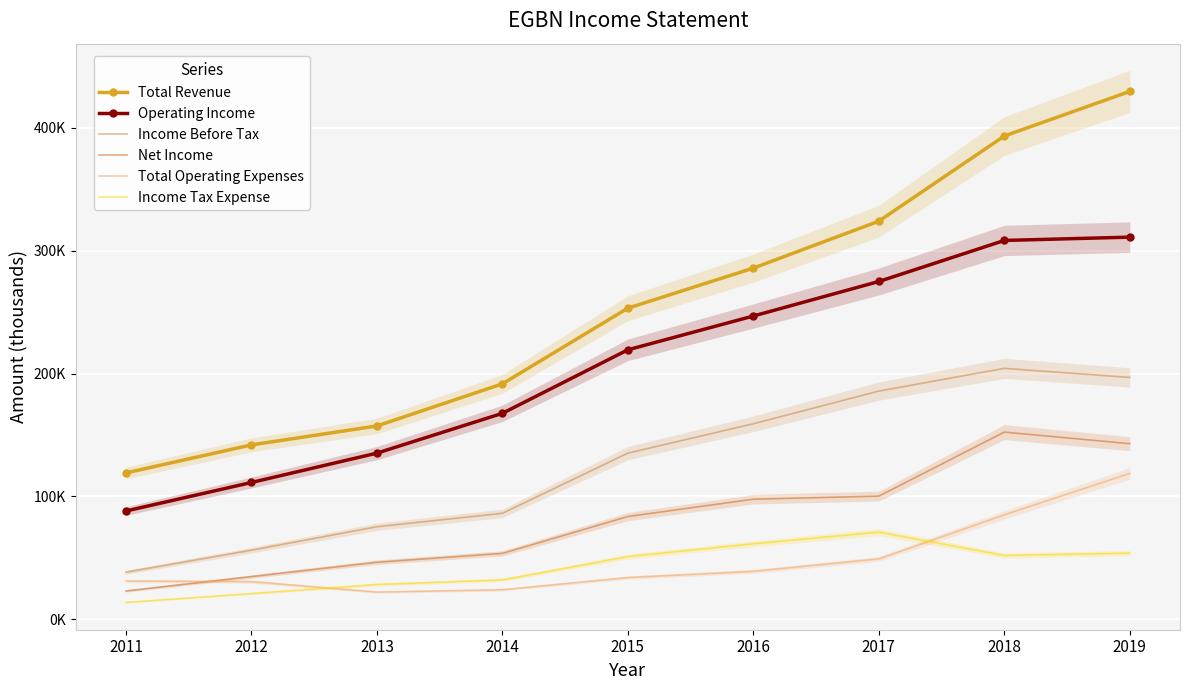

How many data points in Total Revenue are less than 253200?

4